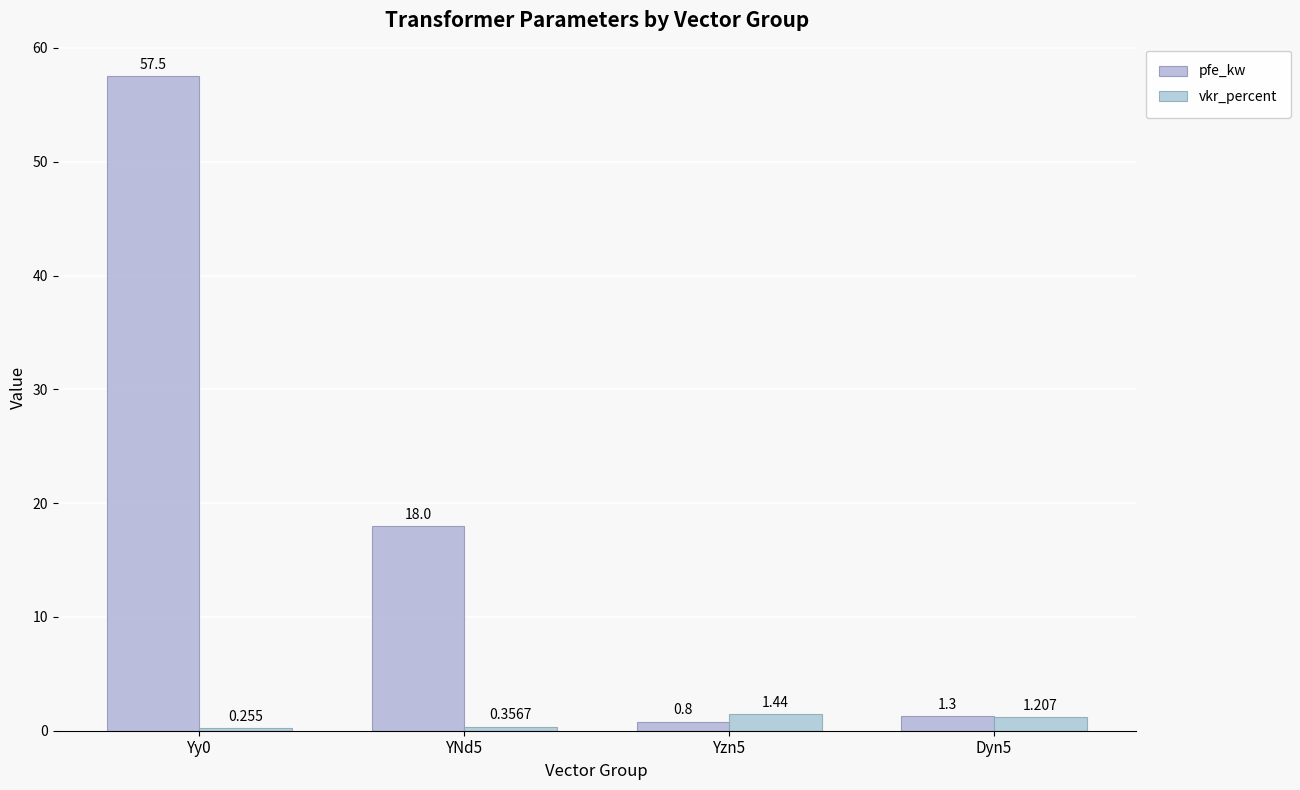

How many bars are there in each group?

2